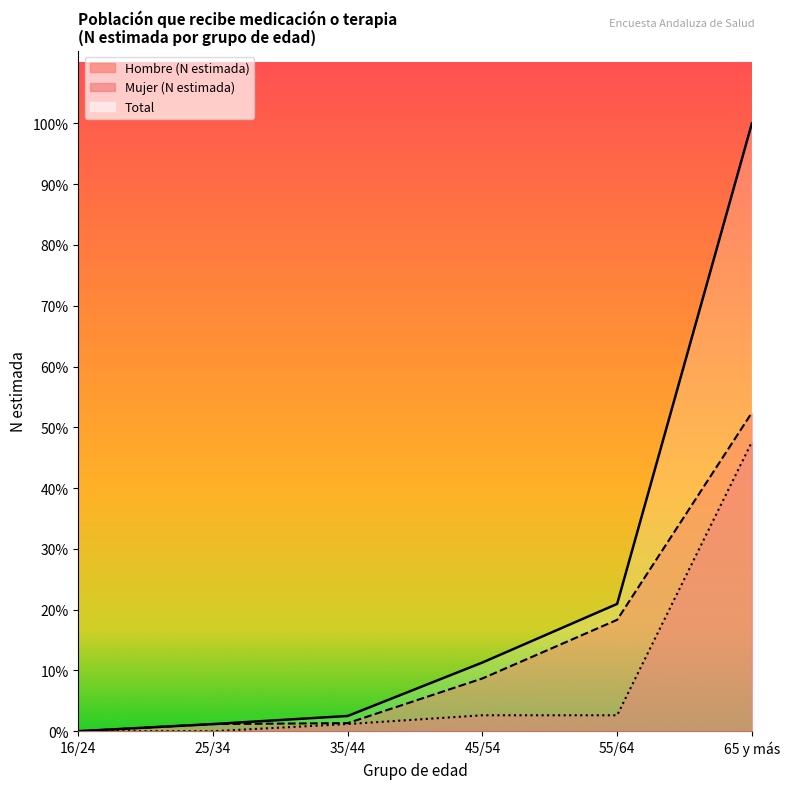

True or false: Mujer (N estimada) and Hombre (N estimada) intersect in this chart.

False